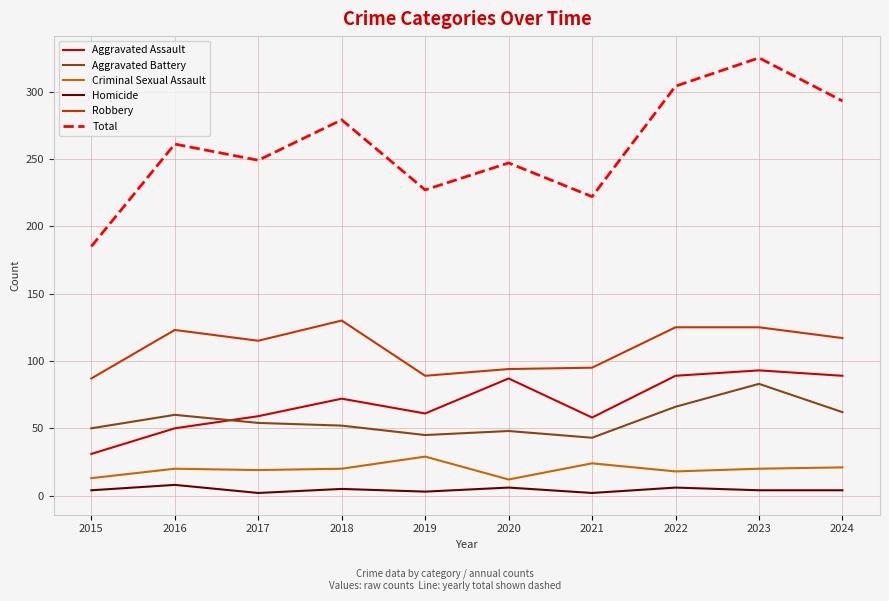

What is the maximum value for Aggravated Assault?

93